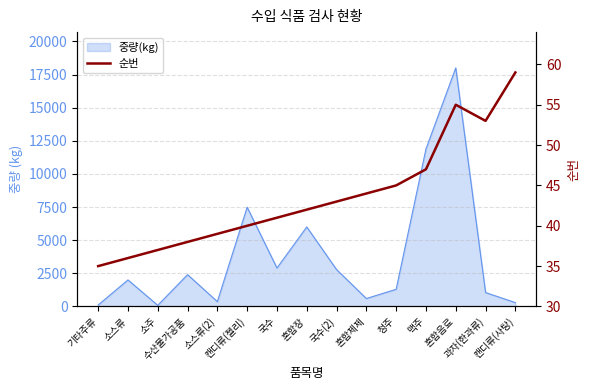

What is the change in value from 수산물가공품 to 소스류(2)?

+1